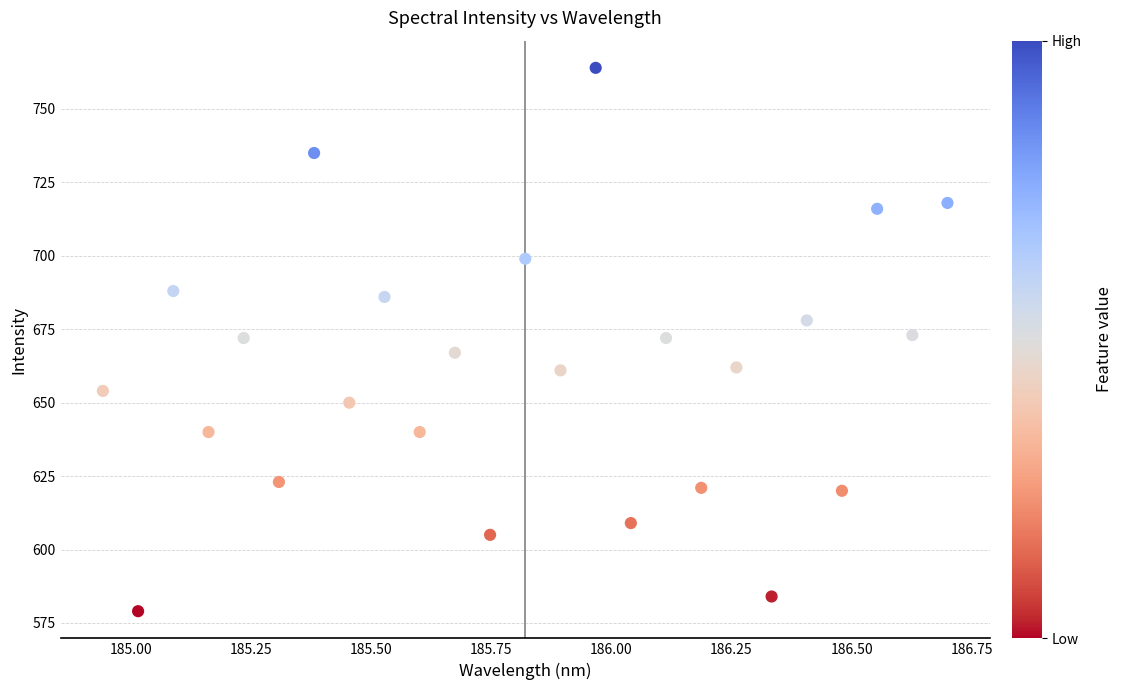

What is the range of Y values (max minus min)?

185